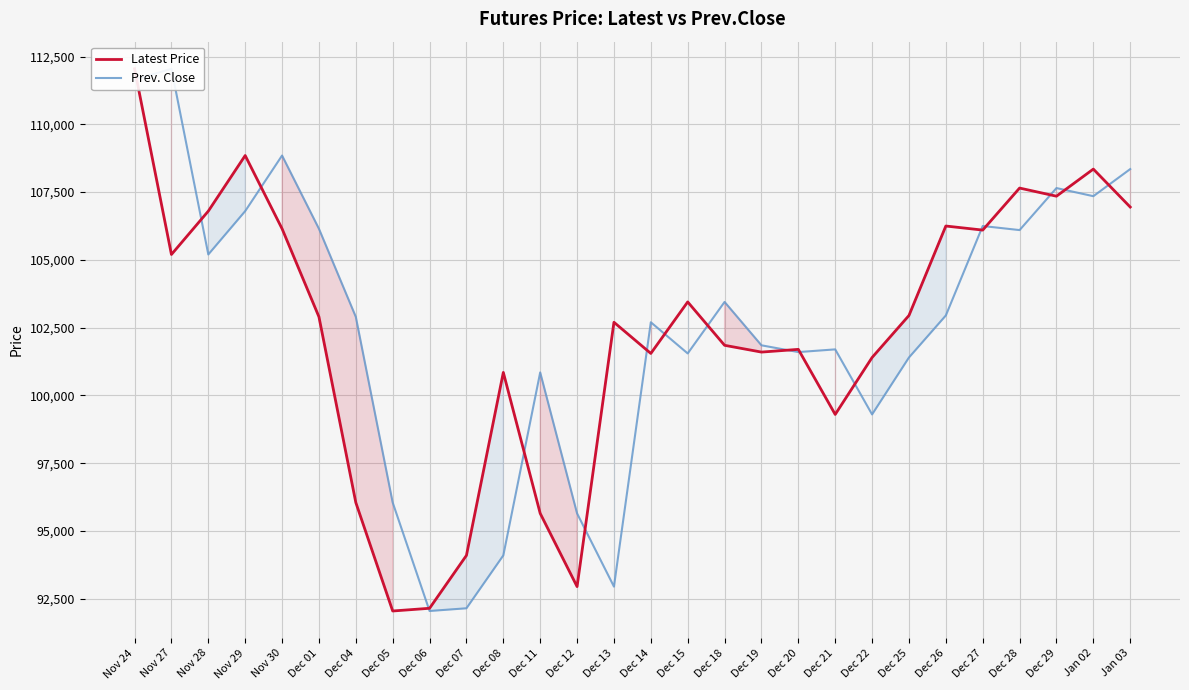

Which series changed the most between Dec 07 and Jan 03?

Prev. Close